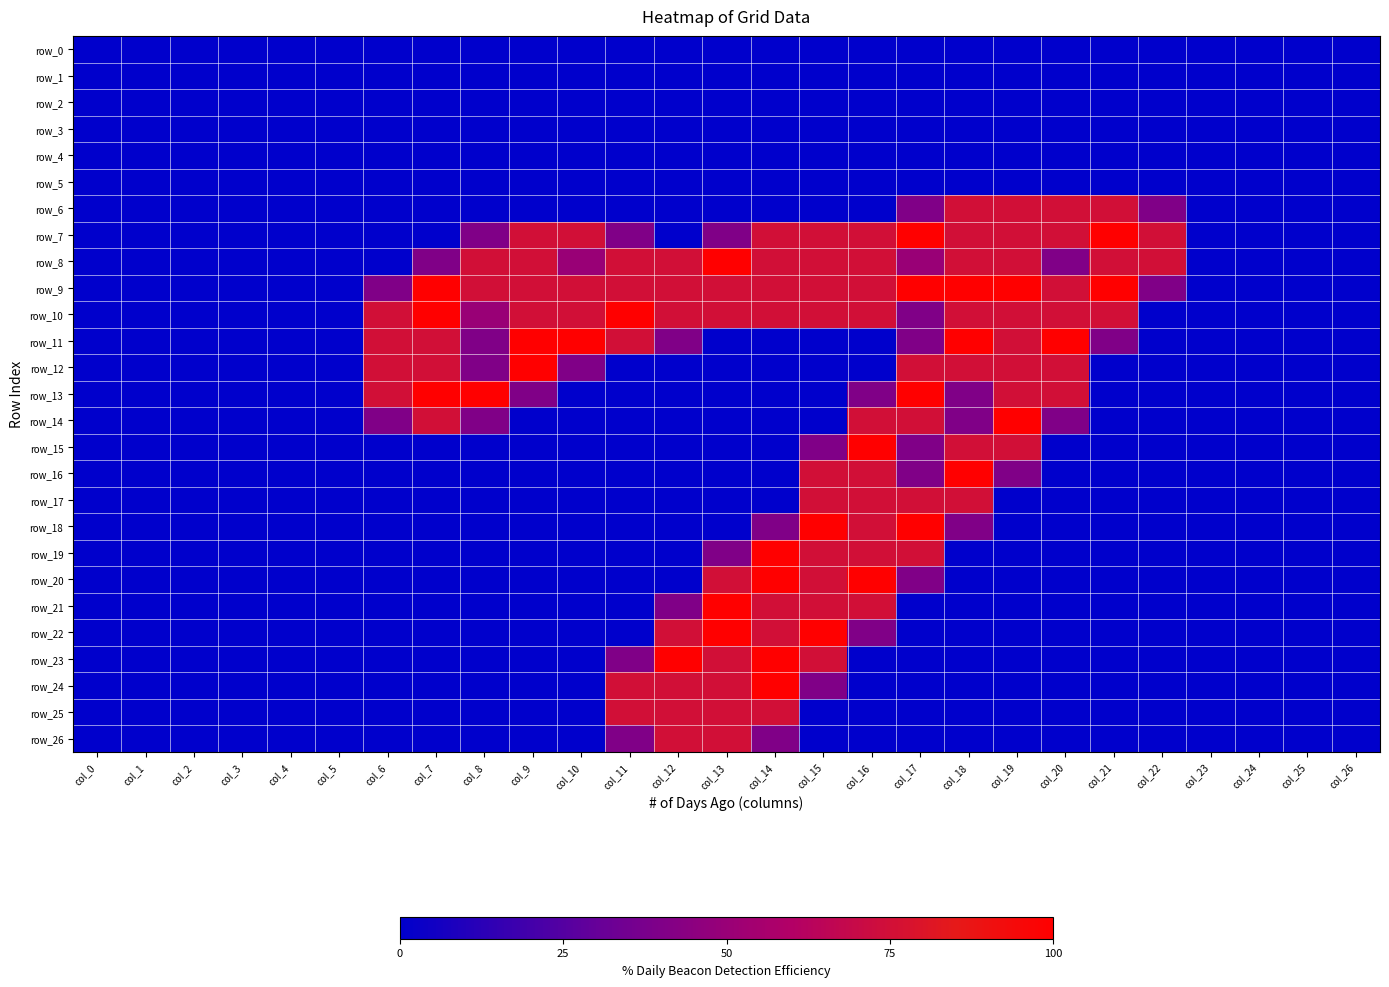

Count the number of categories in the chart.

27